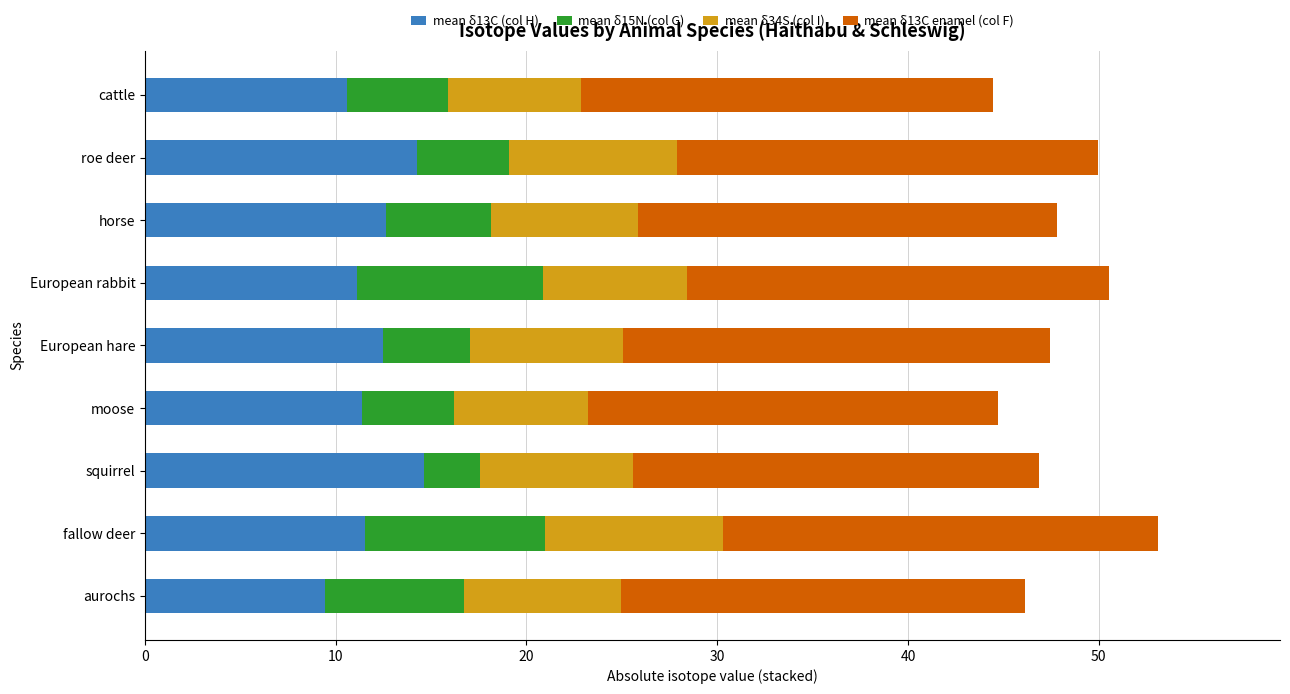

What is the total value across all series at fallow deer?

53.1